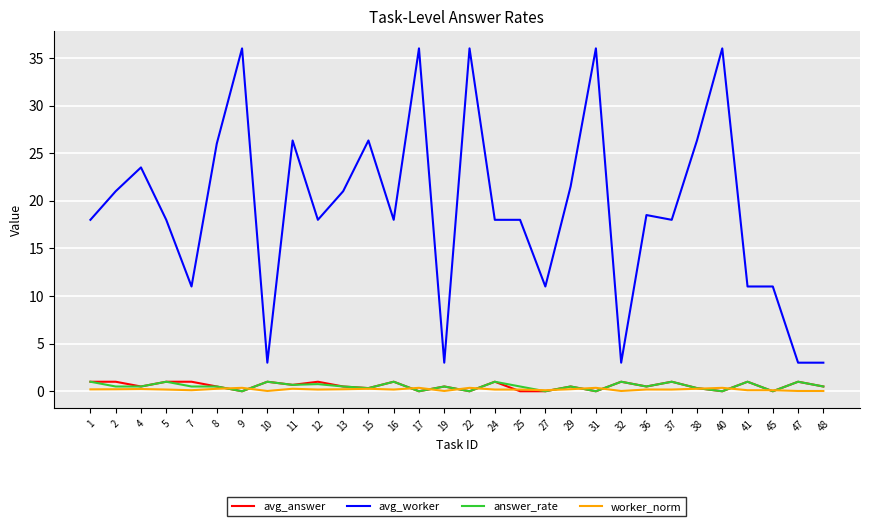

Between 11 and 45, which series saw the biggest shift?

avg_worker